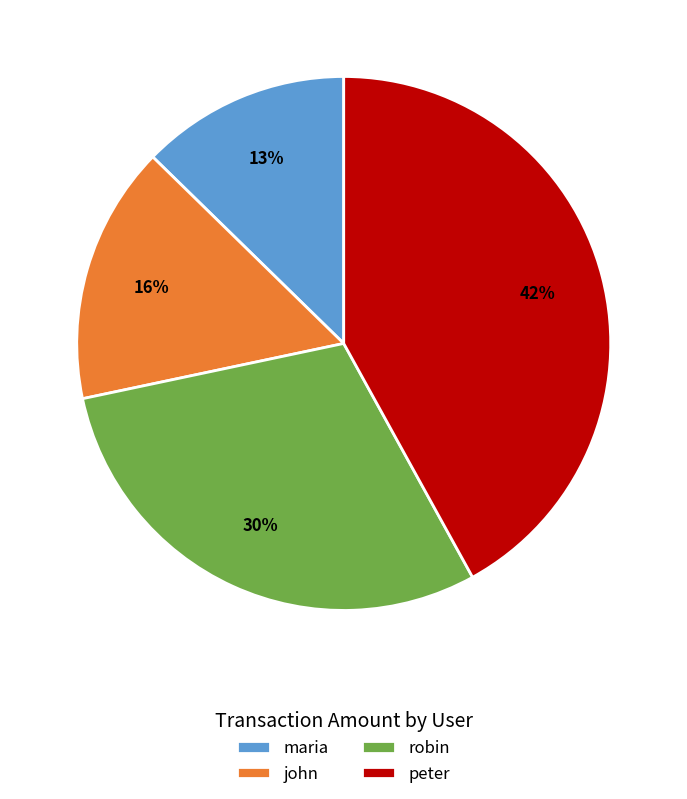

Between john and maria, which is larger?

john